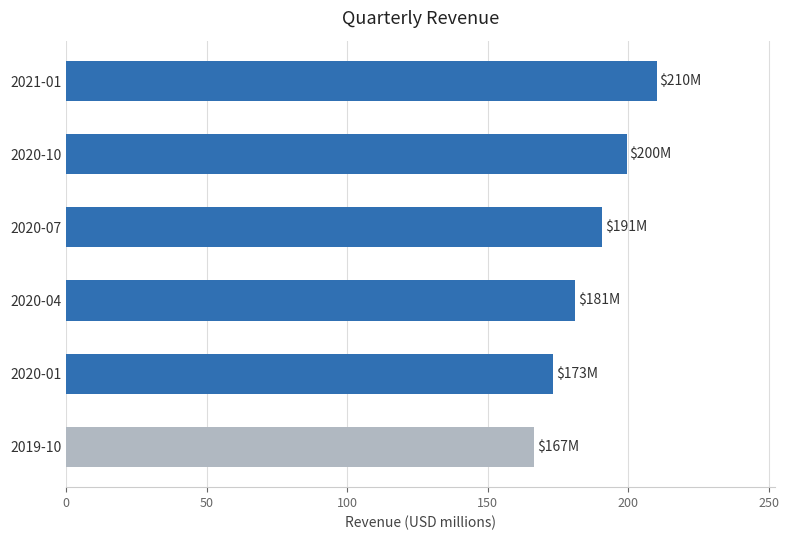

At which category does the chart reach its minimum across all series?

2019-10